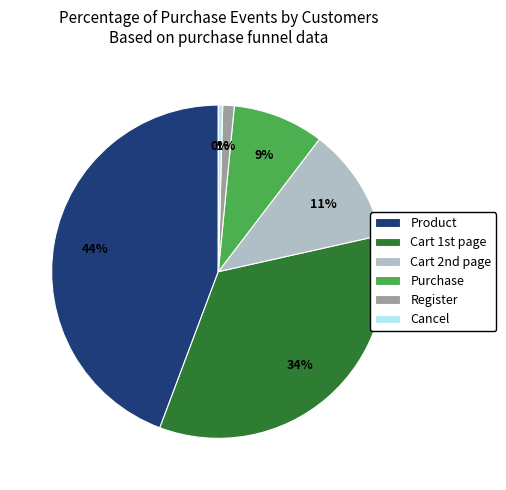

How many slices are in this pie chart?

6